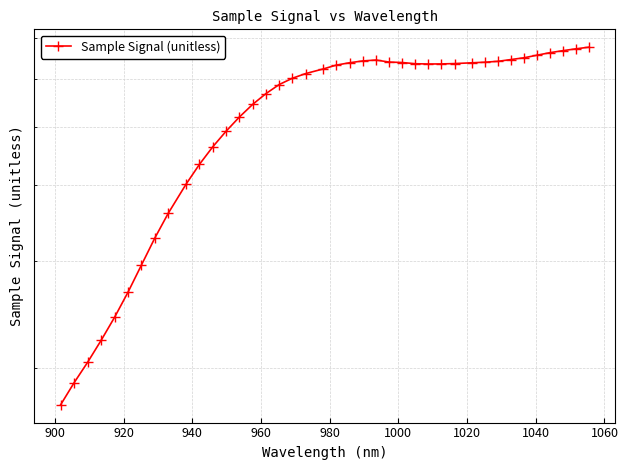

The chart shows a value of 93821 at 14. True or false?

False